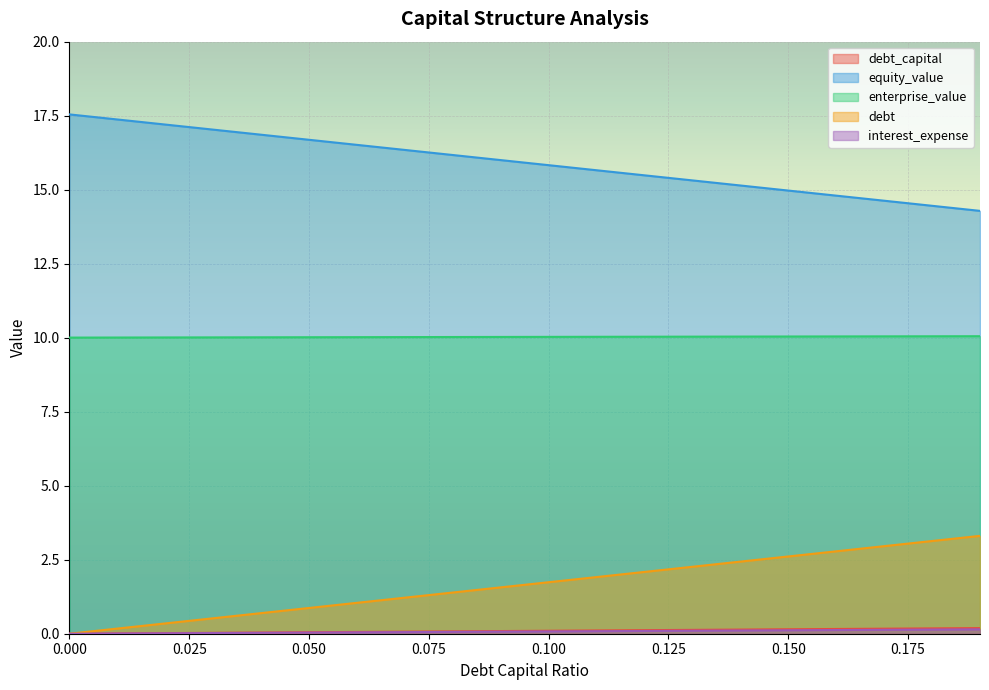

The value of debt at 0.12 is 0.1. True or false?

True